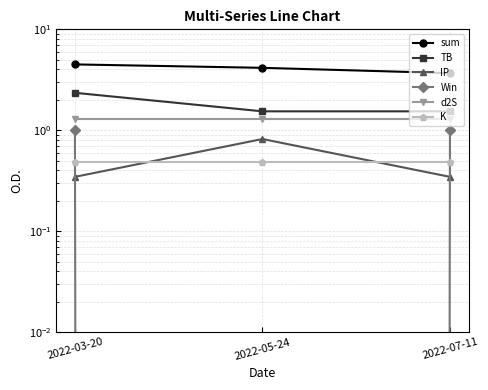

What are all the series names shown in the legend?

sum, TB, IP, Win, d2S, K